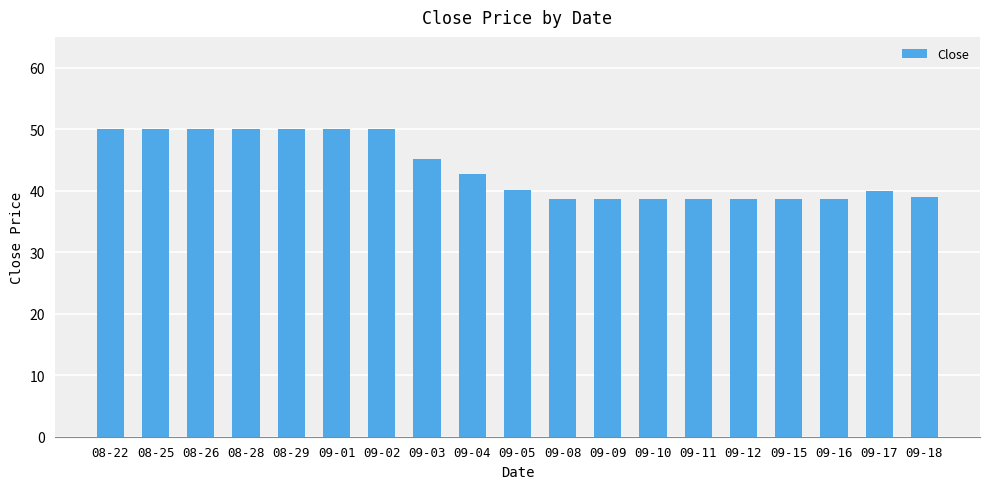

What is the minimum value shown in the chart?

38.7